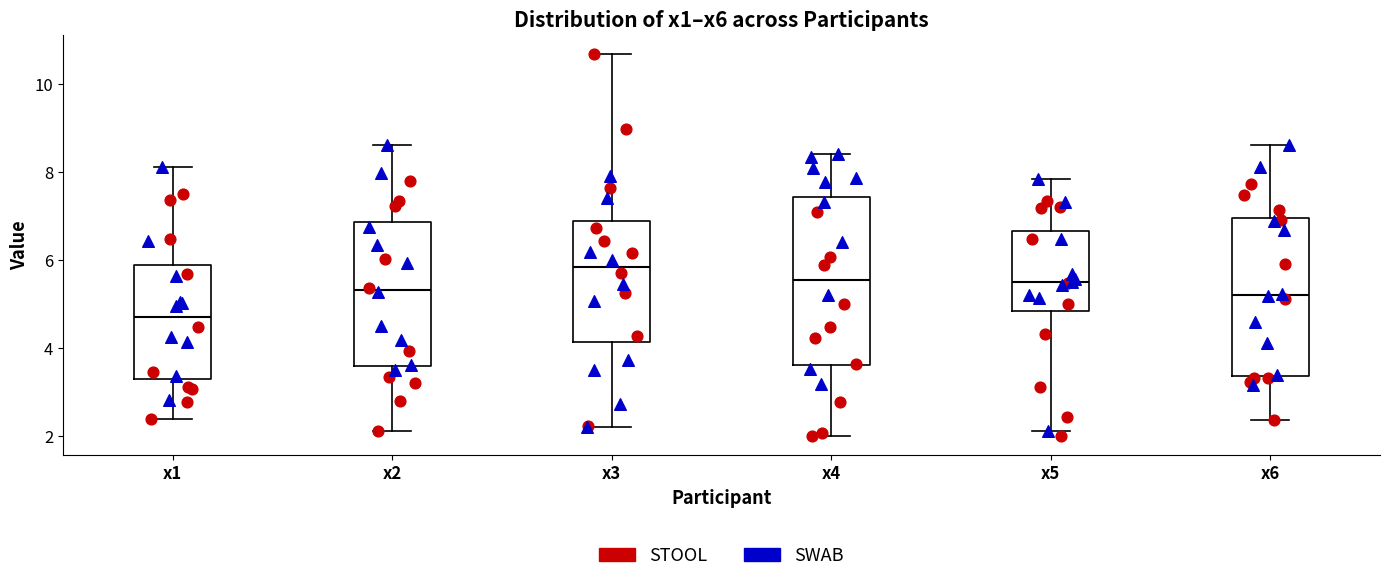

Where does the lower whisker of the box for x1 end on the y-axis? The values are not printed on the chart, so give them approximately, as read against the axis.

2.4